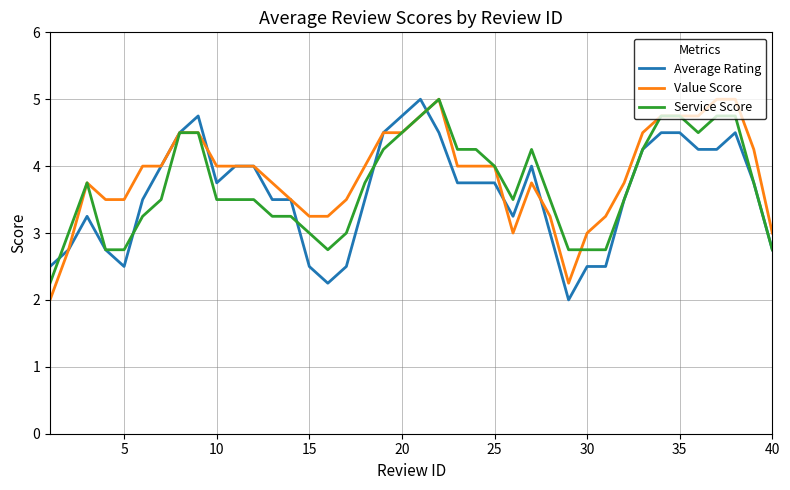

How many lines are shown in the chart?

3